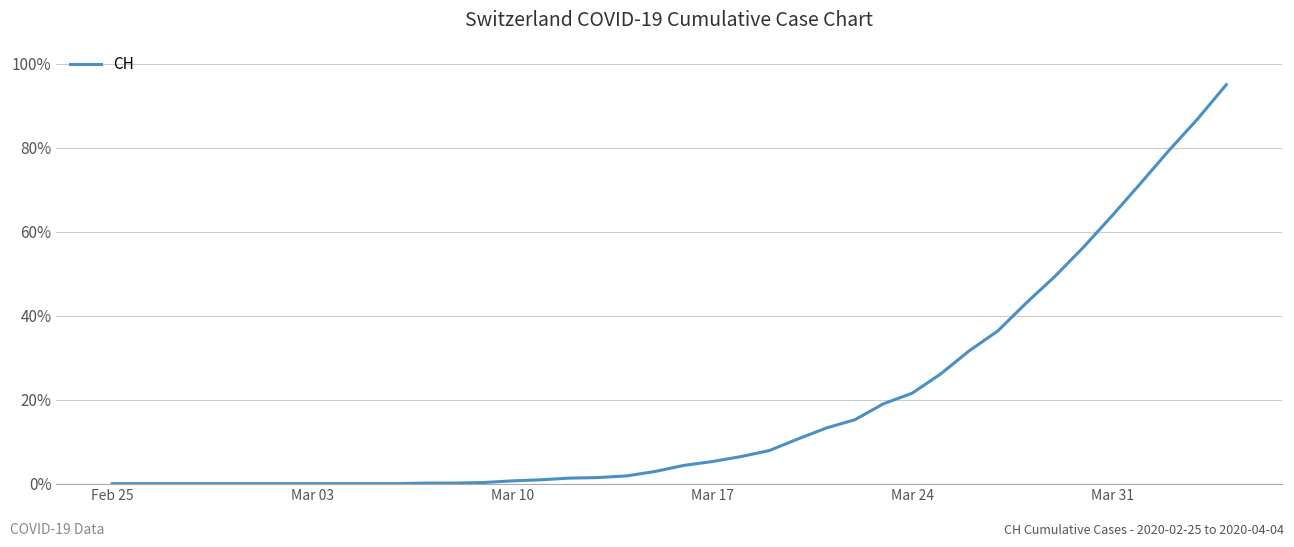

What is the maximum value shown in the chart?

95.0